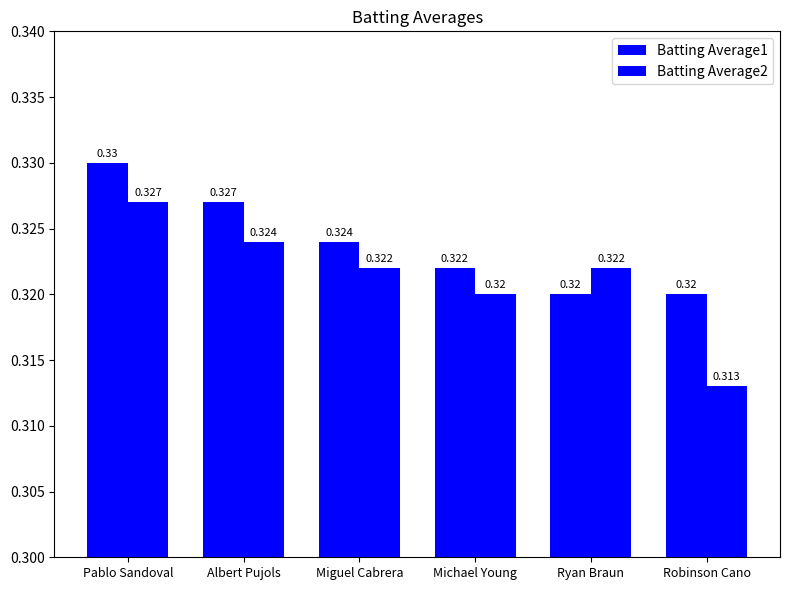

What is the total value across all series at Albert Pujols?

0.7